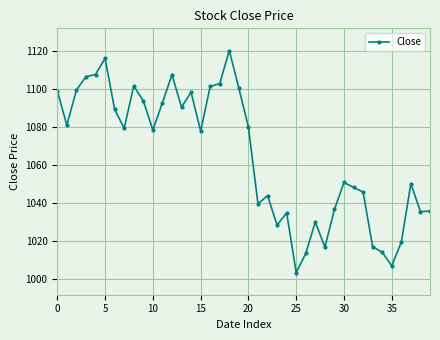

What is the difference between the maximum and minimum values?

117.1